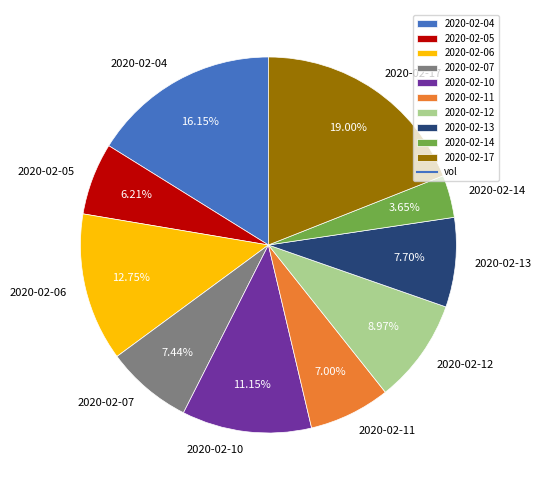

What is the smallest slice in the pie chart?

2020-02-14